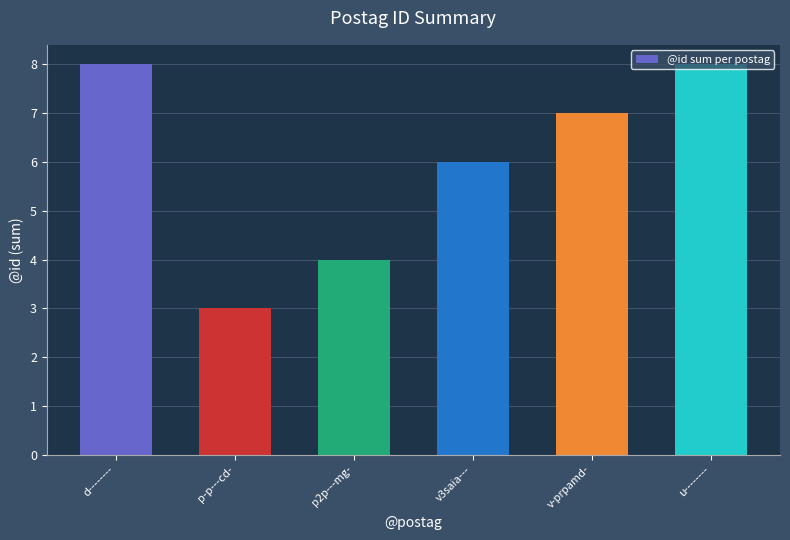

Reading left to right, what are all the values shown in this chart?

8	3	4	6	7	8